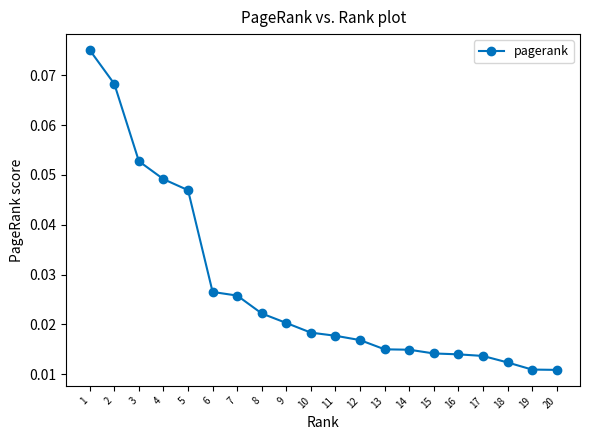

What is the sum of all values?

0.5